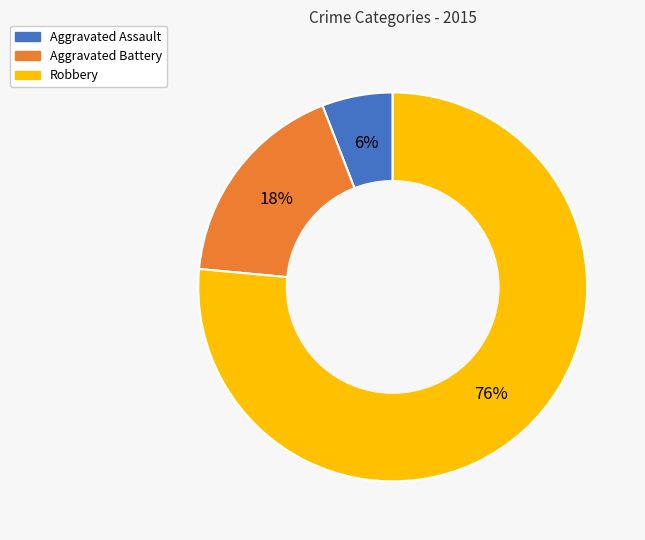

Is Robbery the majority of the pie?

Yes